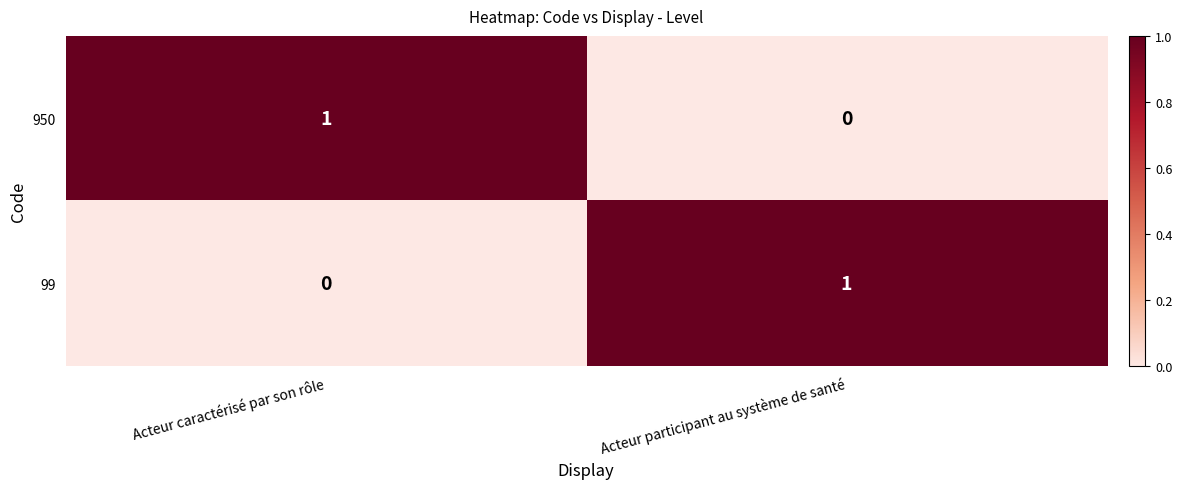

Reading right to left, what are all the values shown in this chart?

950: Acteur participant au système de santé=0	Acteur caractérisé par son rôle=1
99: Acteur participant au système de santé=1	Acteur caractérisé par son rôle=0